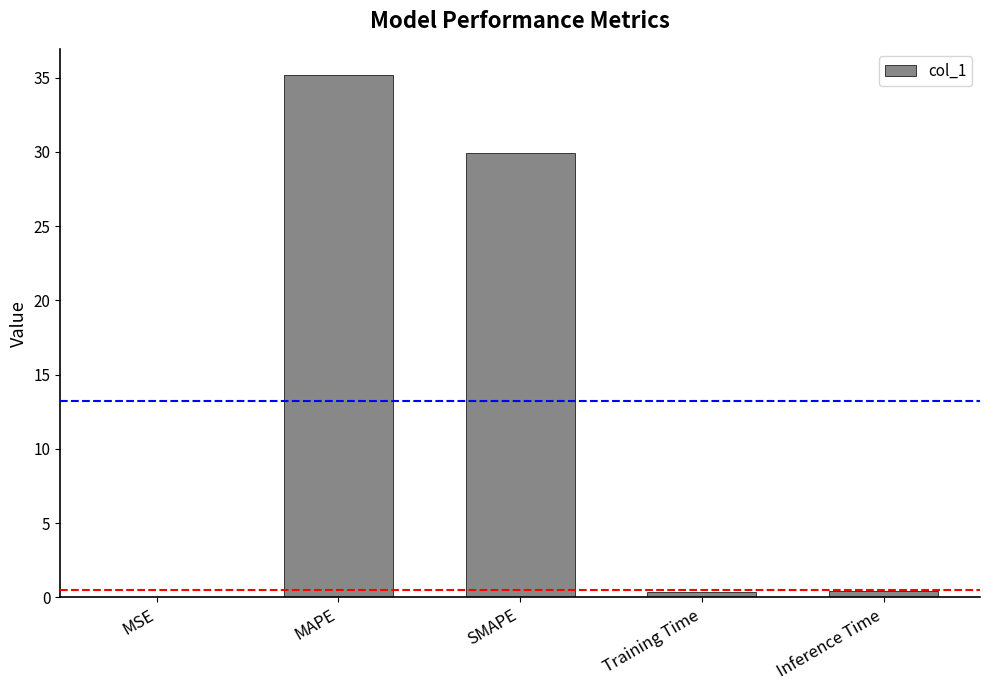

Reading left to right, extract all data points from this chart.

MSE=0.1	MAPE=35.2	SMAPE=29.9	Training Time=0.4	Inference Time=0.4